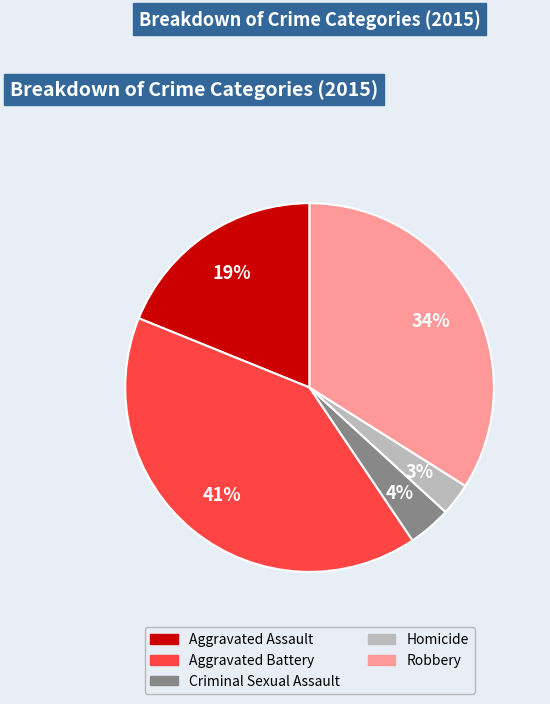

Combined, do Criminal Sexual Assault and Robbery account for over 50%?

No